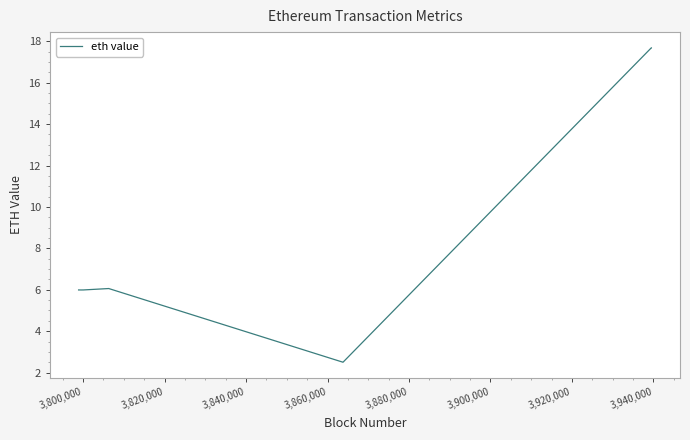

What is the smallest value displayed?

2.5